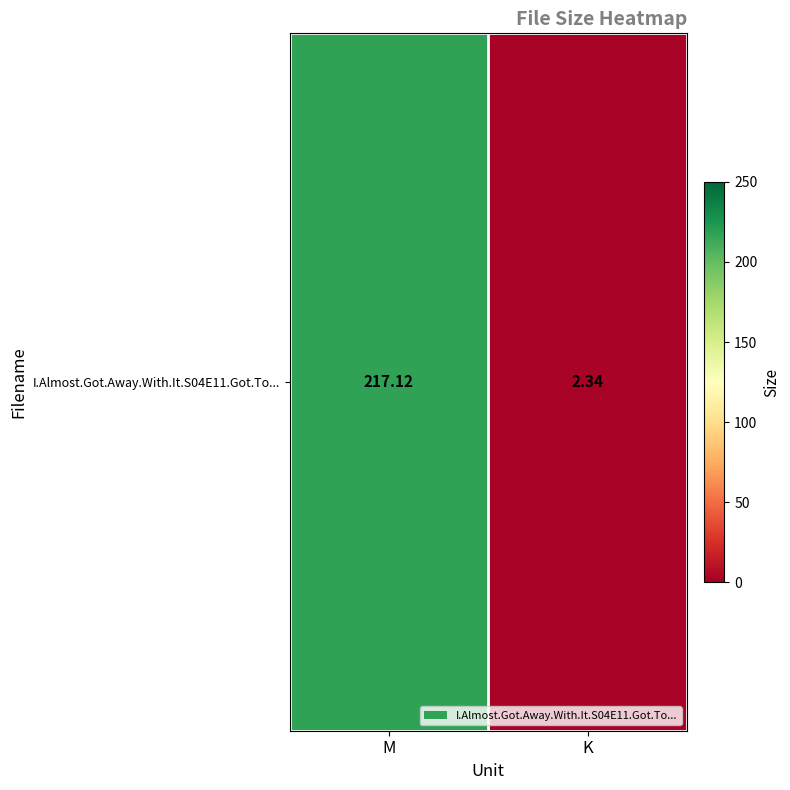

Is it true that the value at K is 2.3?

True